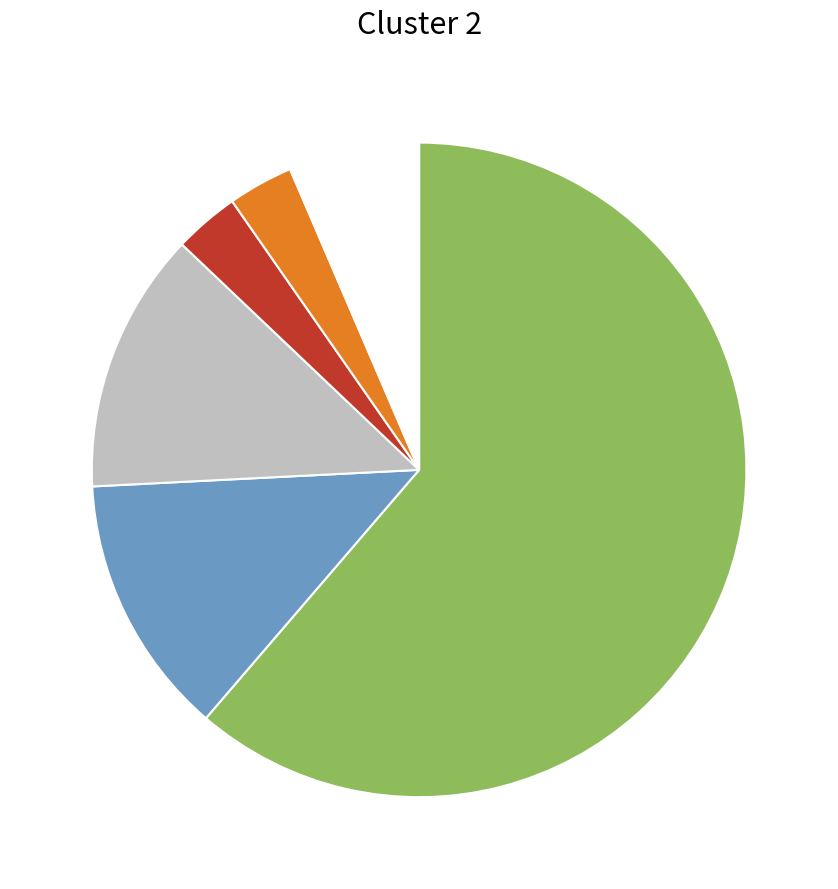

Does any single category account for the majority?

Yes